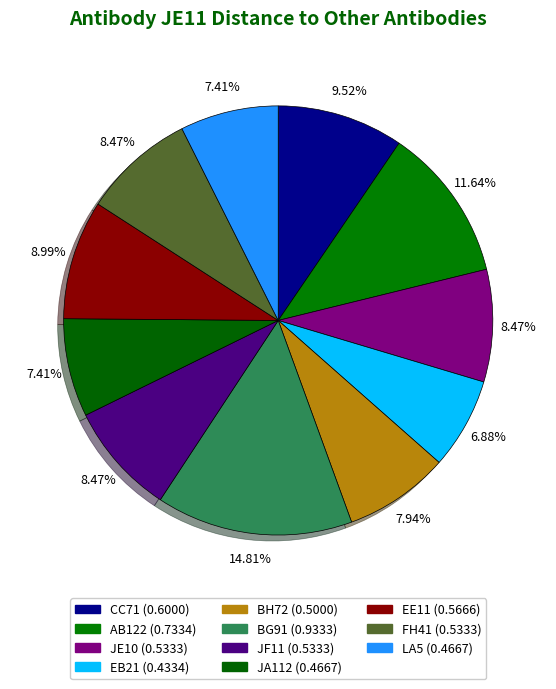

Is it true that EB21 is 7% of the pie?

True